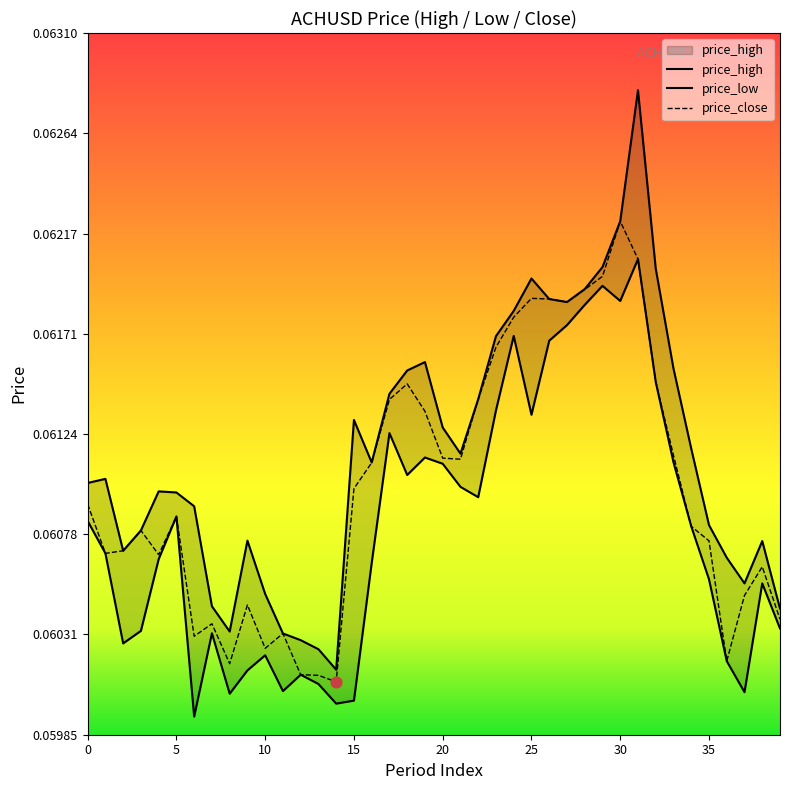

What is the total value across all series at 16?

0.2